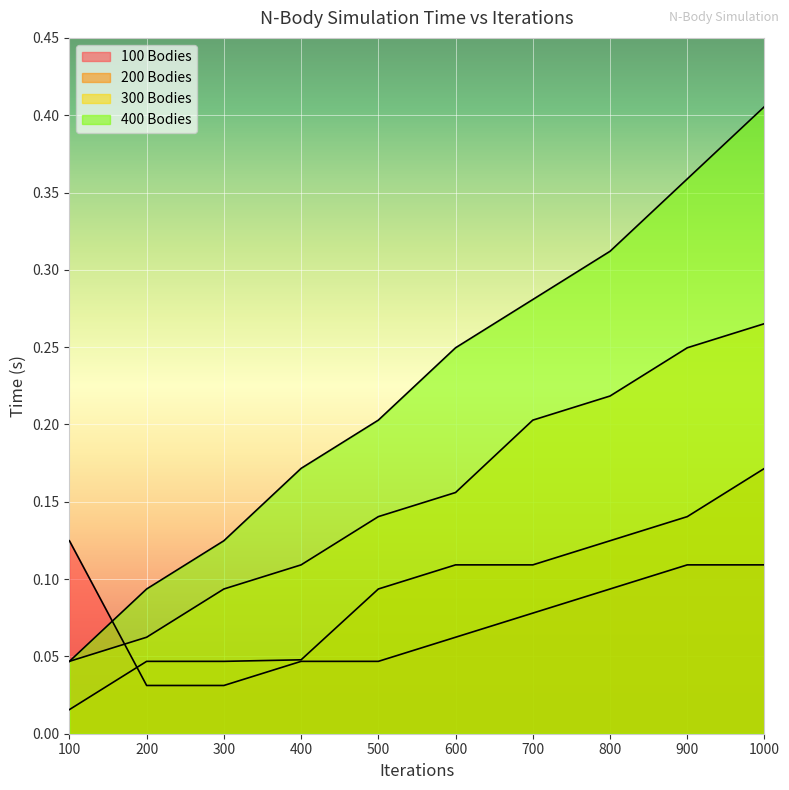

What is the spread (max minus min) of values at 800?

0.2